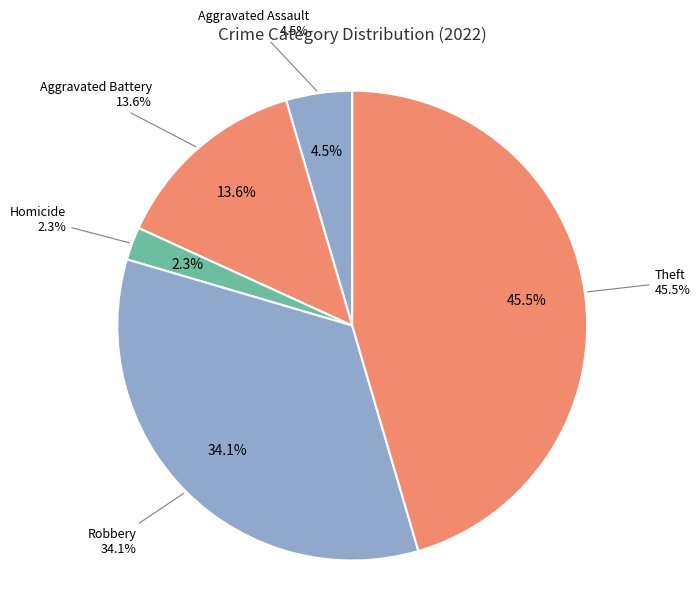

Count the number of slices in the pie.

8